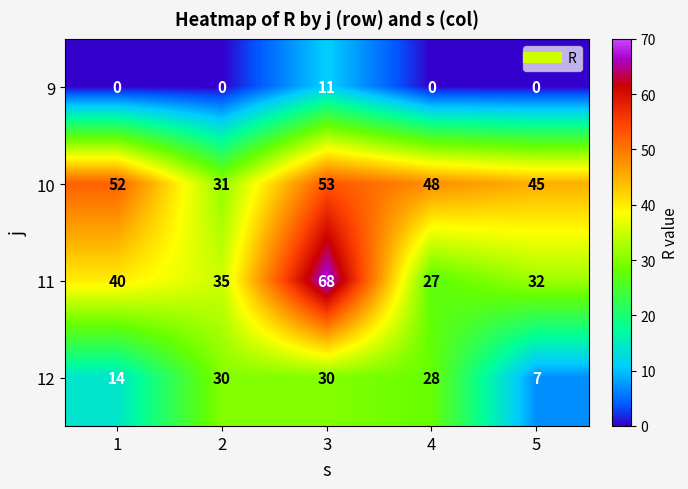

Which series has the largest total across all categories?

10